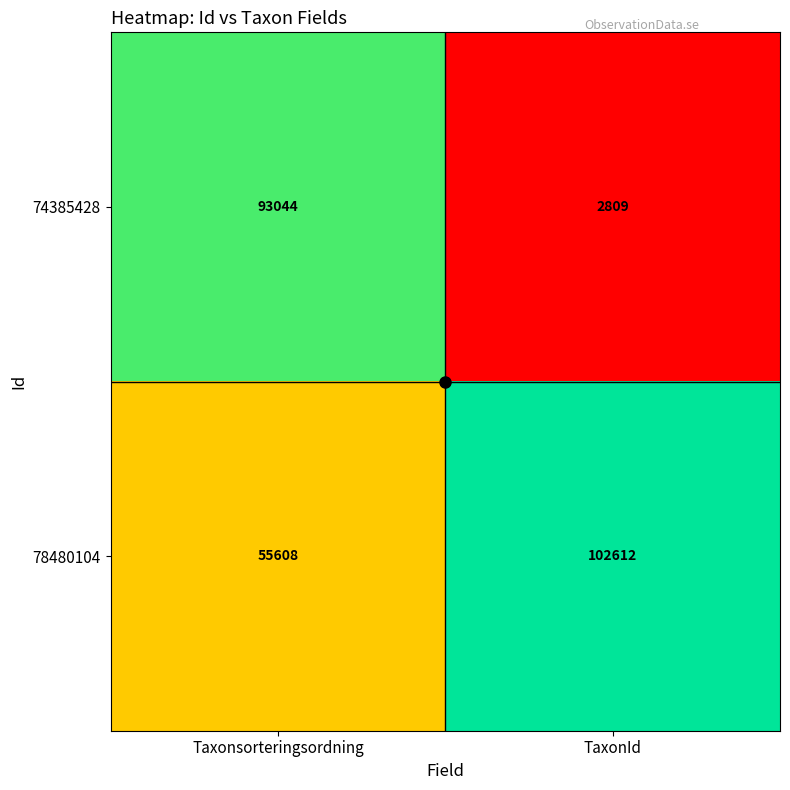

What is the maximum value shown in the chart?

102612